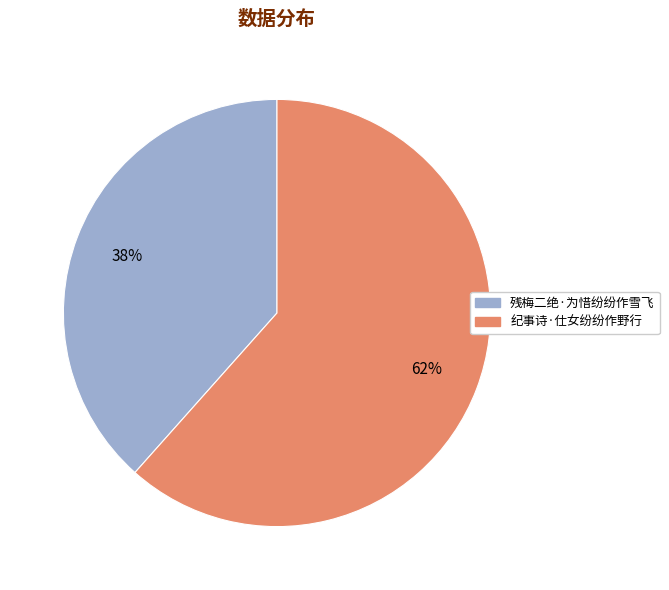

The 纪事诗·仕女纷纷作野行 slice represents 62% of the pie. True or false?

True